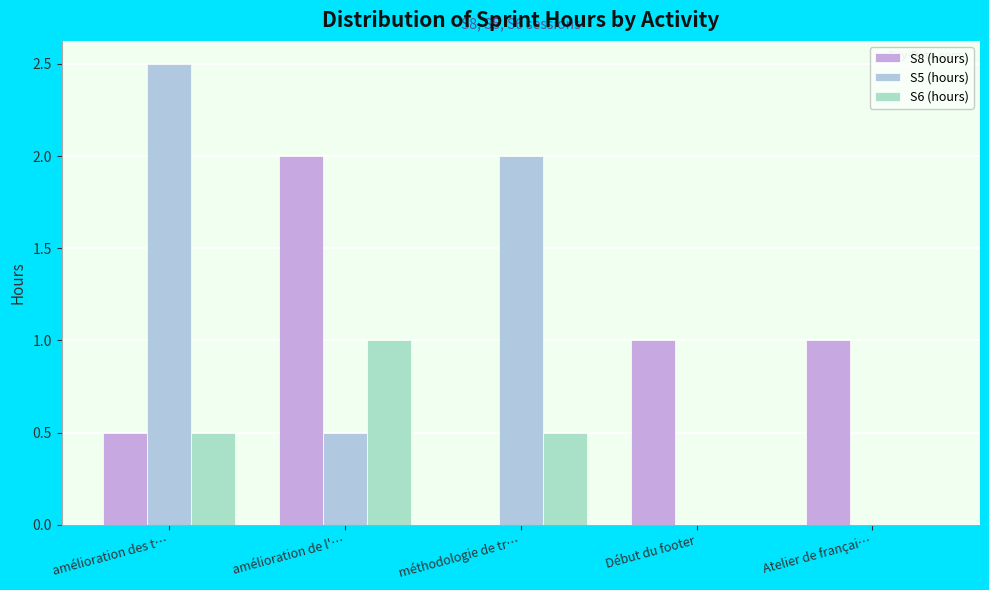

What is the label of the 5th bar from the left?

Atelier de françai…